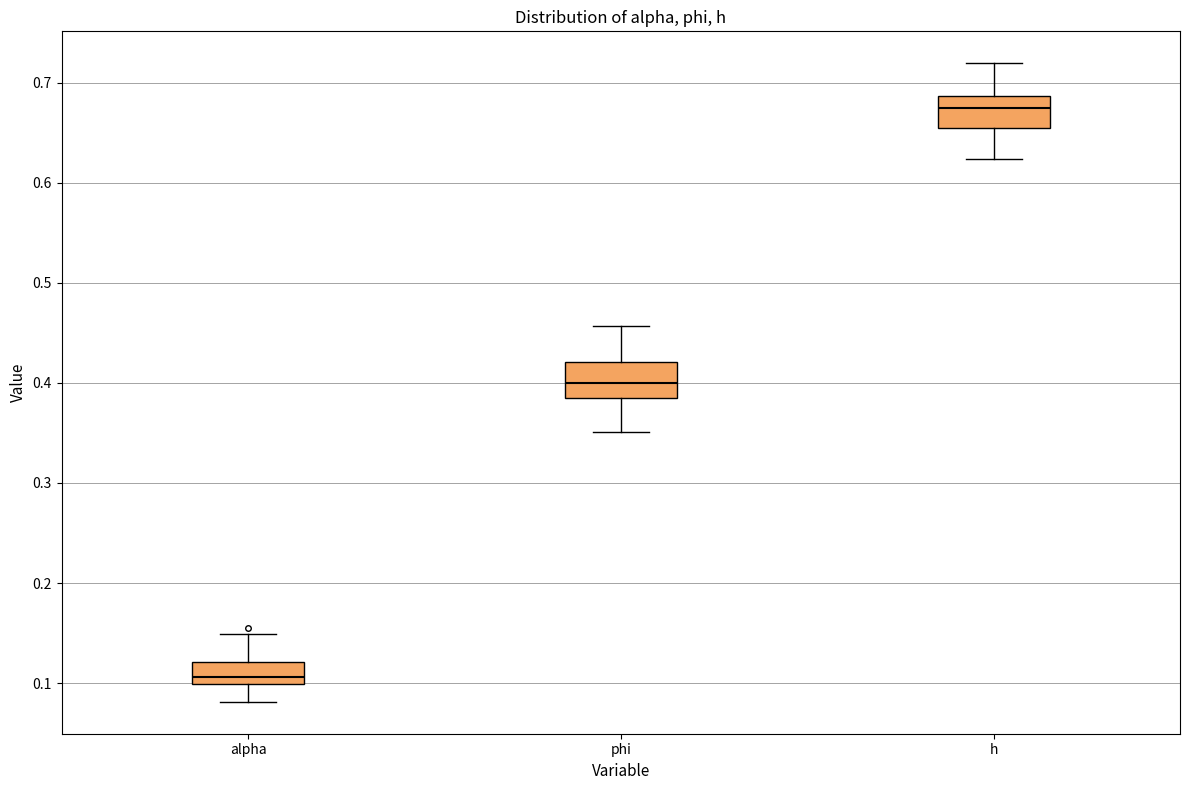

Reading left to right, read every box against the y-axis: the position of its median line, the range the box covers, and the ends of its whiskers. The values are not printed on the chart, so give them approximately, as read against the axis.

alpha: median 0.11, box 0.10 to 0.12, whiskers 0.08 to 0.15
phi: median 0.40, box 0.39 to 0.42, whiskers 0.35 to 0.46
h: median 0.67, box 0.65 to 0.69, whiskers 0.62 to 0.72